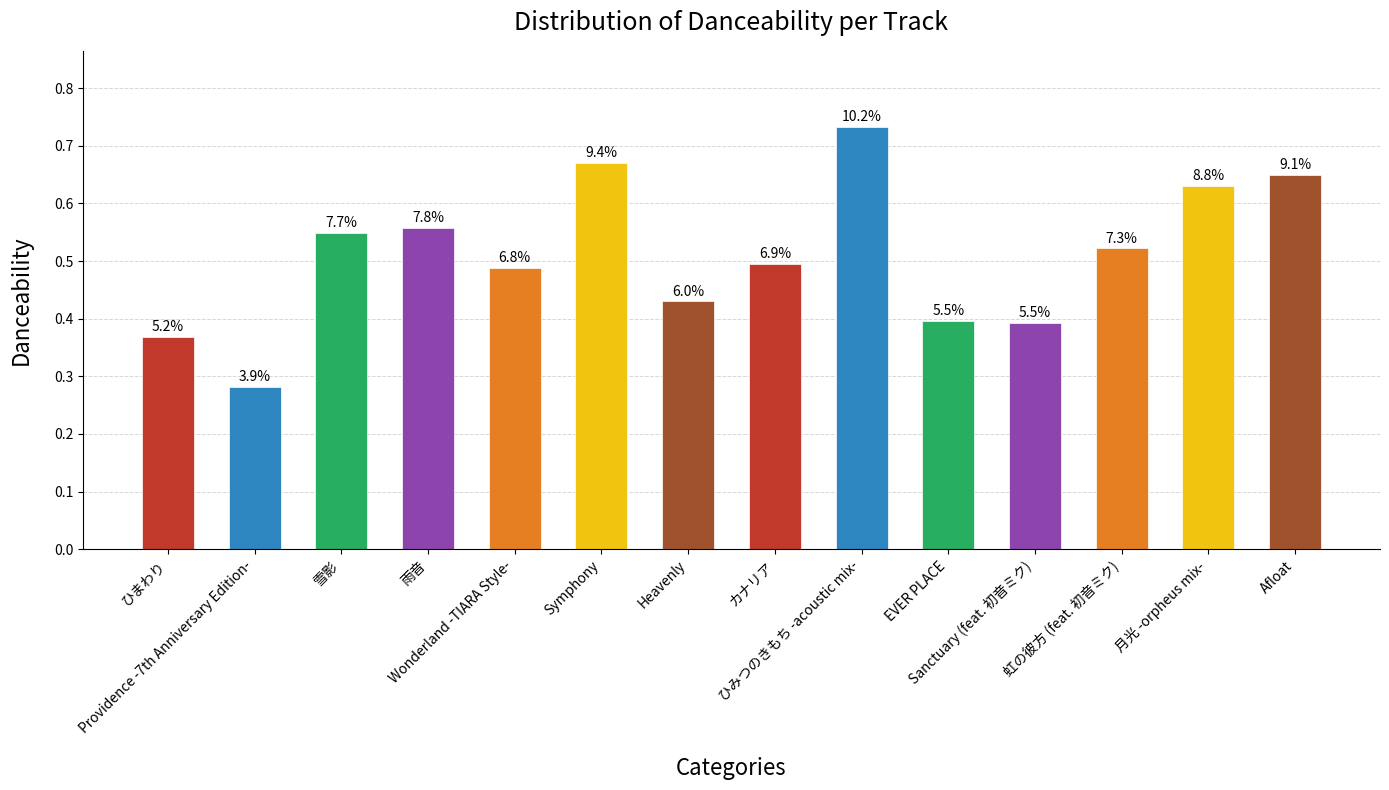

What position from the left is 雨音?

4